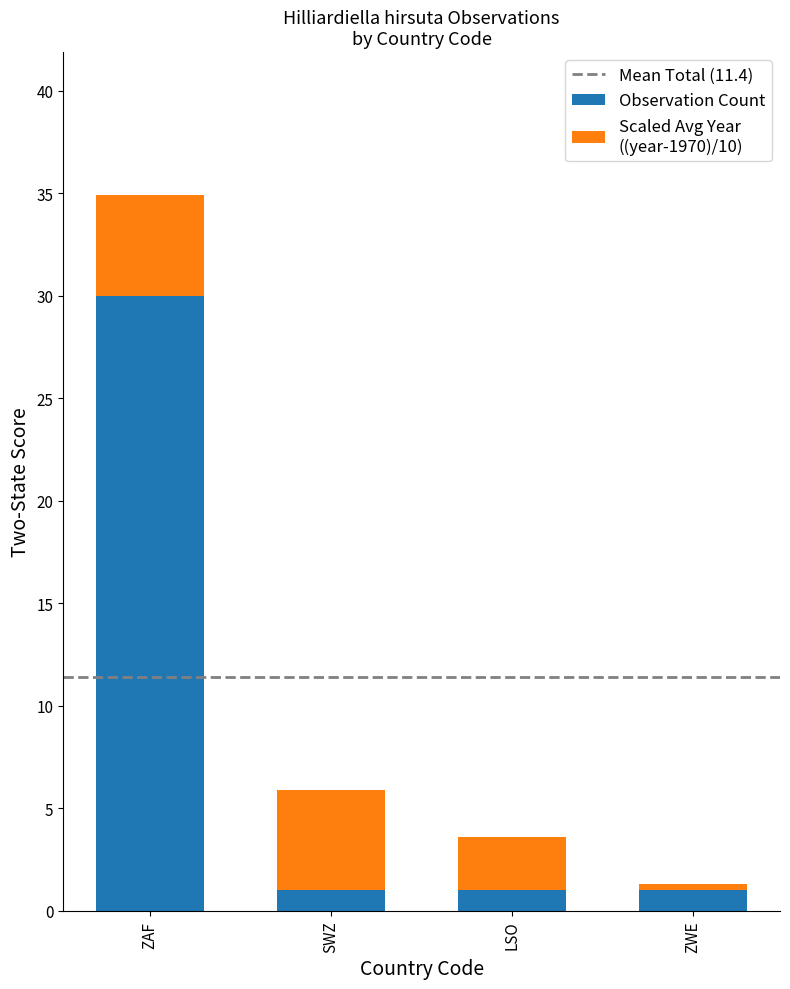

At which category is the sum across all series the highest?

ZAF